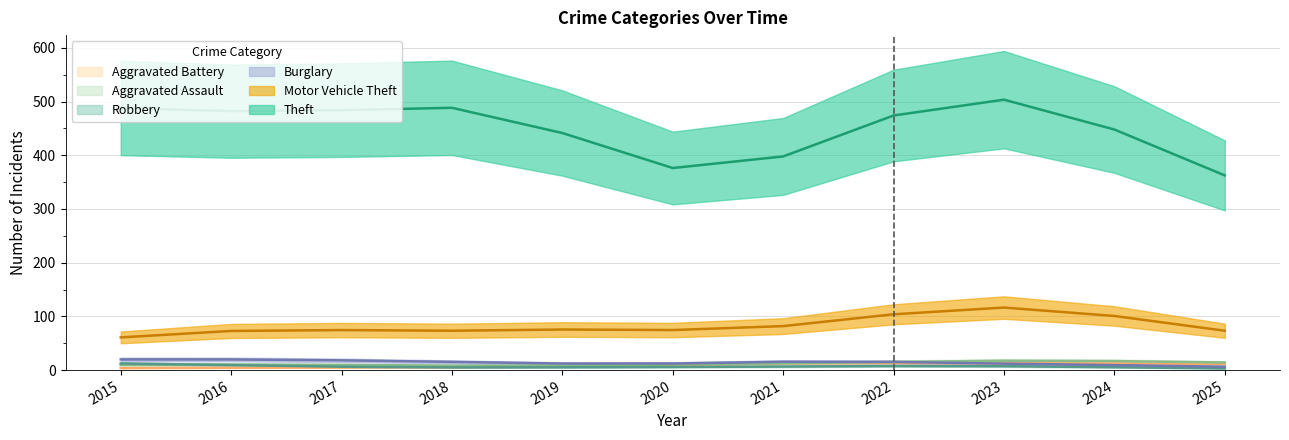

At 2024, list the series in order from largest to smallest.

Theft, Motor Vehicle Theft, Aggravated Assault, Aggravated Battery, Burglary, Robbery